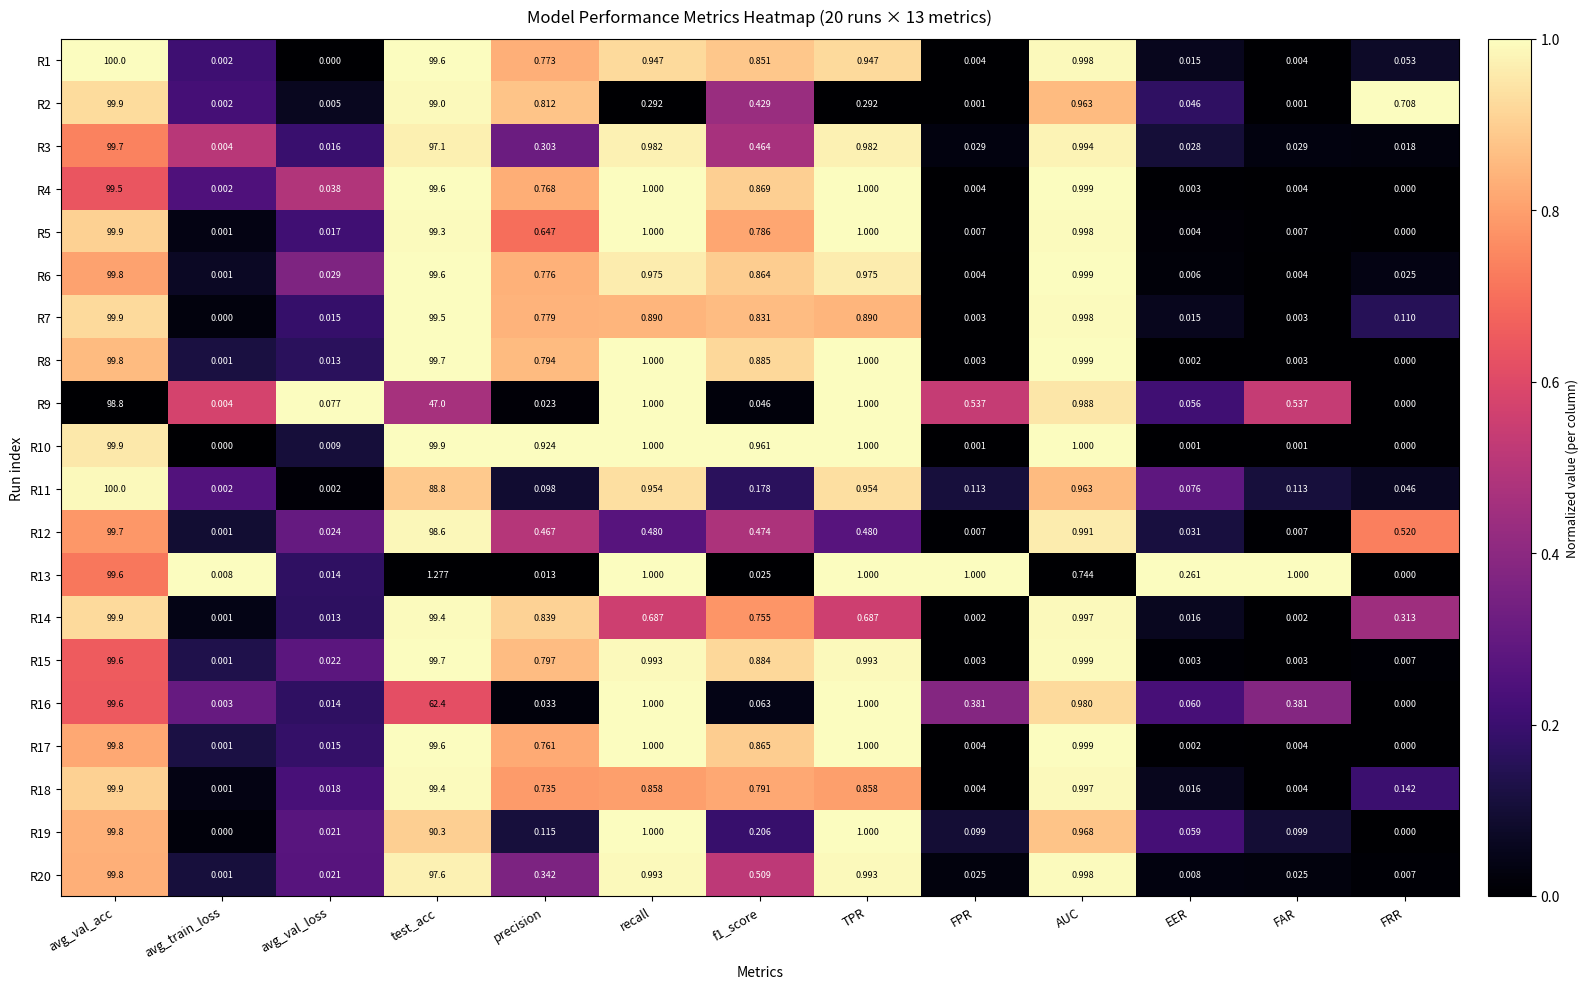

At which label is R6 closest to 49?

AUC